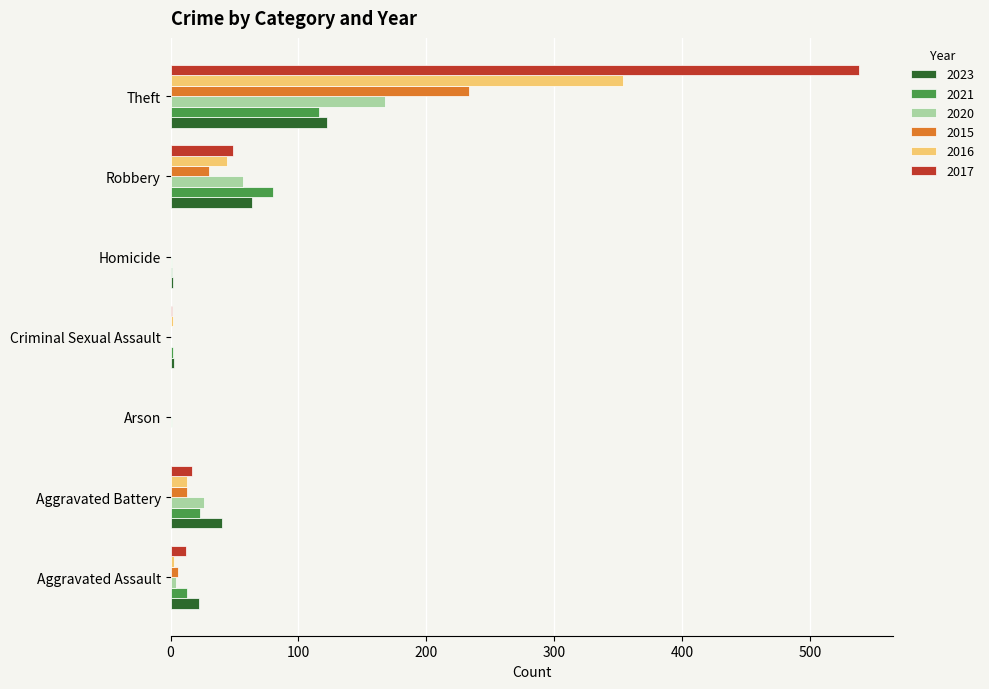

What is the maximum value shown in the chart?

538